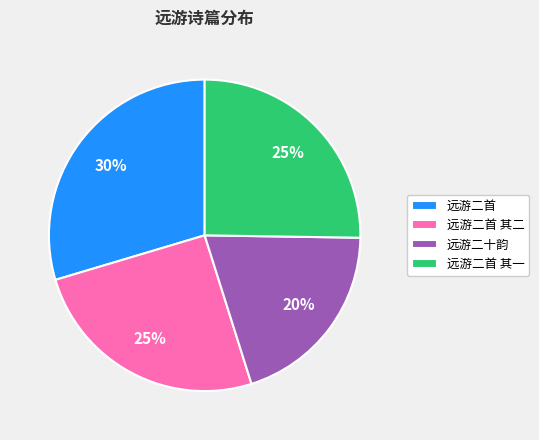

Which category has the smallest portion of the pie?

远游二十韵